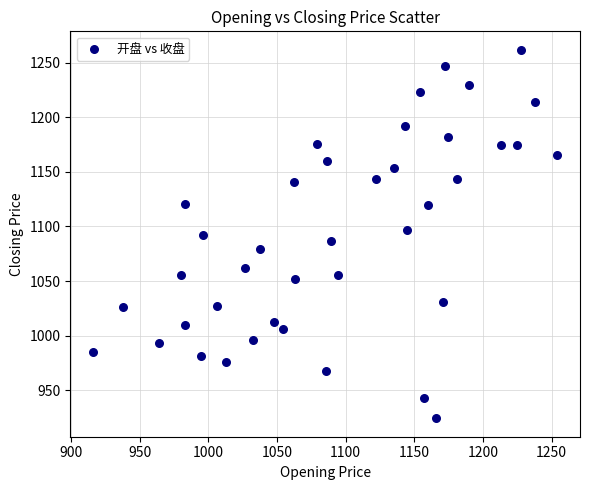

What is the range of Y values (max minus min)?

337.6